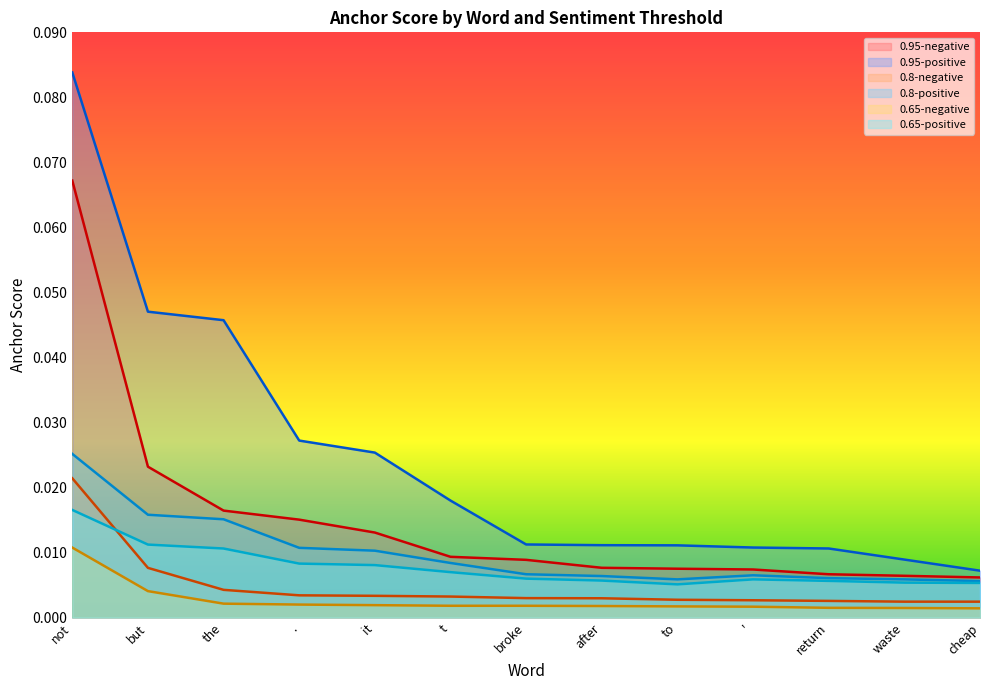

In 0.8-positive, how many points are higher than both neighbors (excluding endpoints)?

1